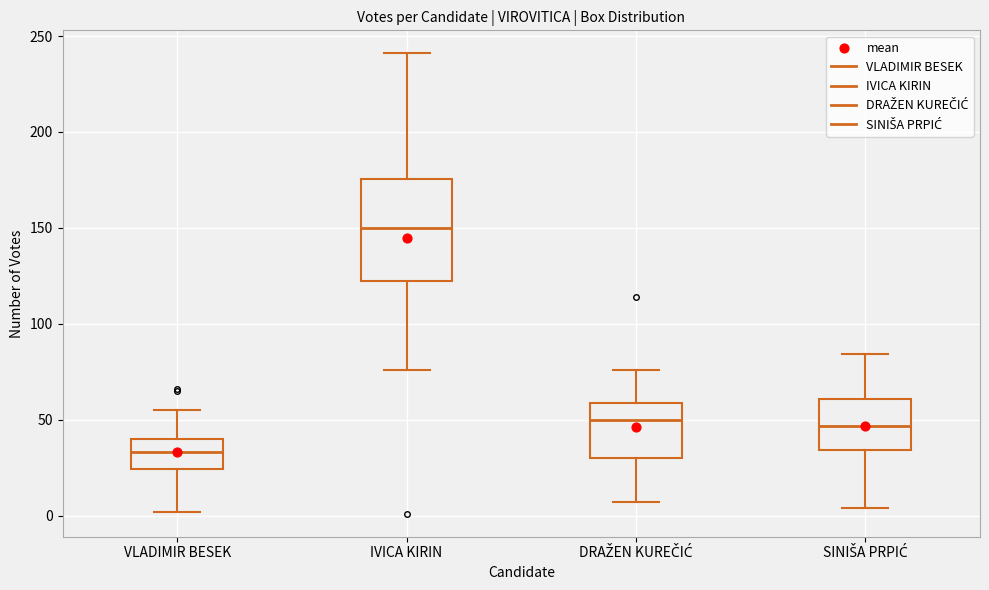

Reading left to right, read every box against the y-axis: the position of its median line, the range the box covers, and the ends of its whiskers. The values are not printed on the chart, so give them approximately, as read against the axis.

VLADIMIR BESEK: median 35, box 25 to 40, whiskers 0 to 55
IVICA KIRIN: median 150, box 125 to 175, whiskers 75 to 240
DRAŽEN KUREČIĆ: median 50, box 30 to 60, whiskers 5 to 75
SINIŠA PRPIĆ: median 45, box 35 to 60, whiskers 5 to 85